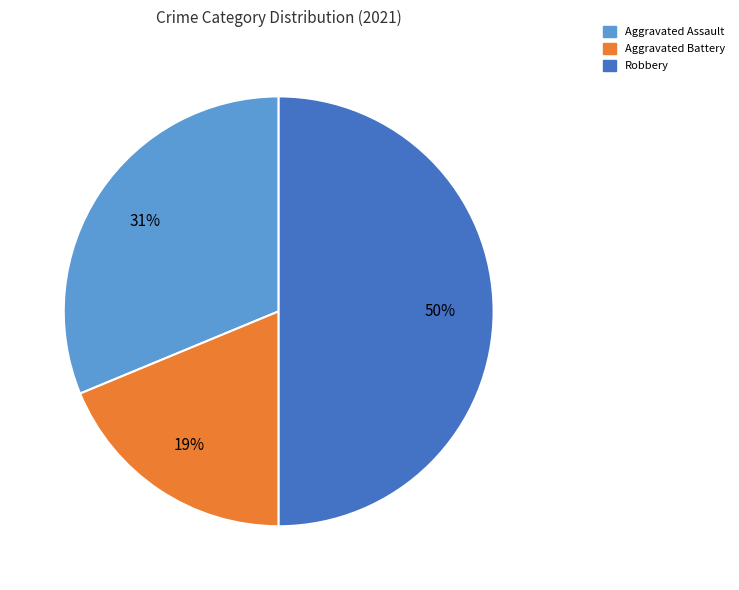

To the nearest percent, what is the average slice percentage?

33%